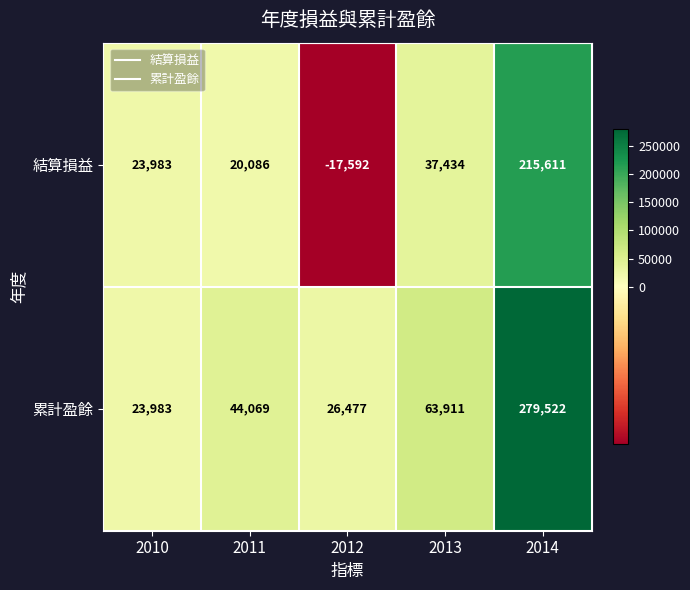

How many distinct data groups are displayed?

2